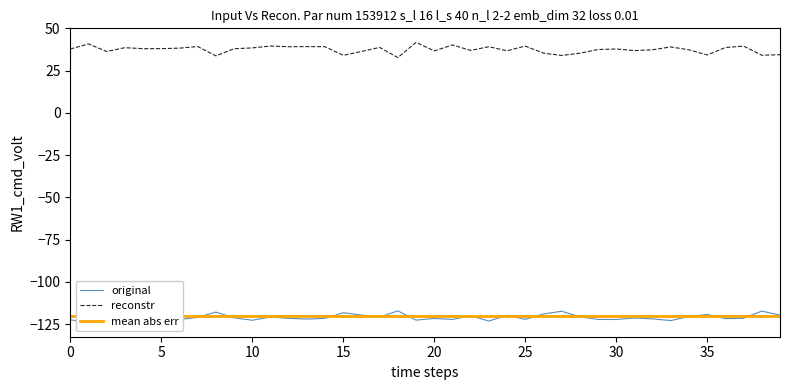

True or false: reconstr and mean abs err cross at least once.

False